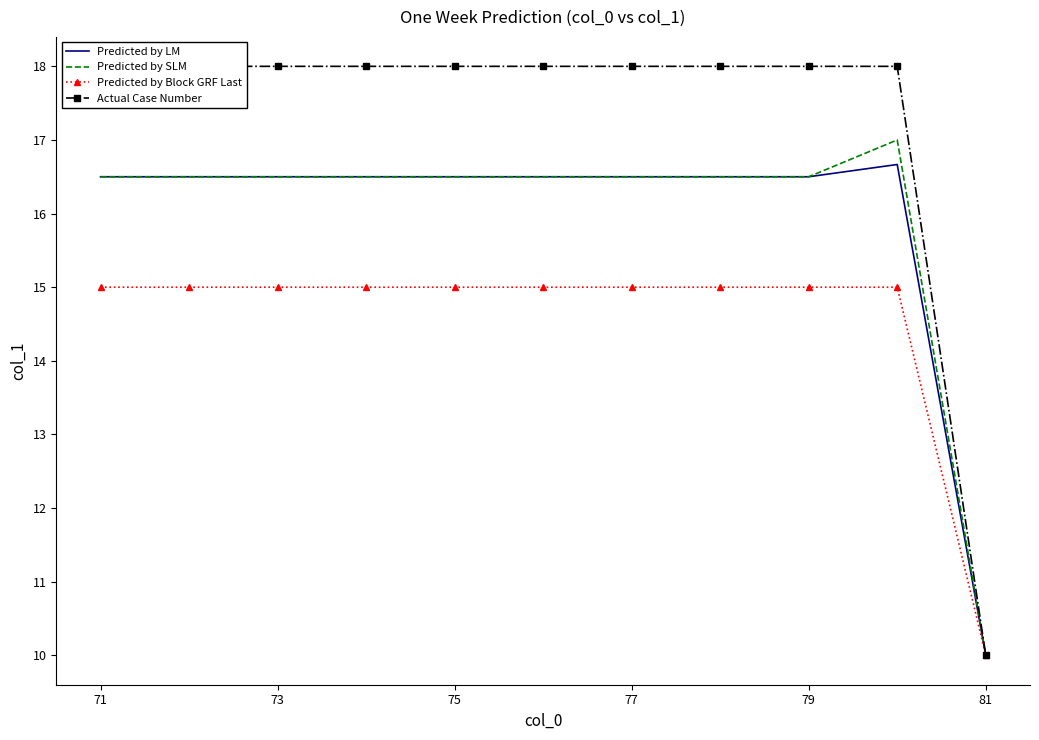

What is the greatest value displayed?

18.0